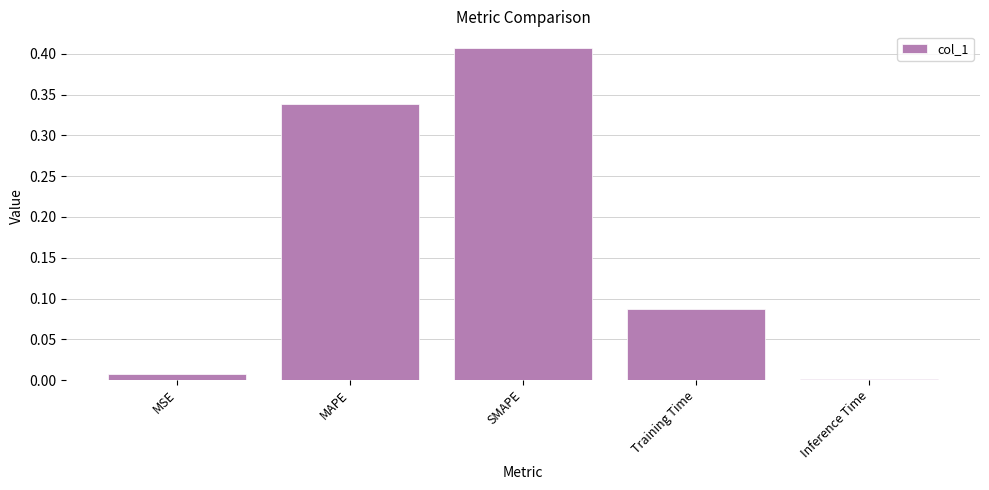

Is it true that the value at SMAPE is 0.2?

False